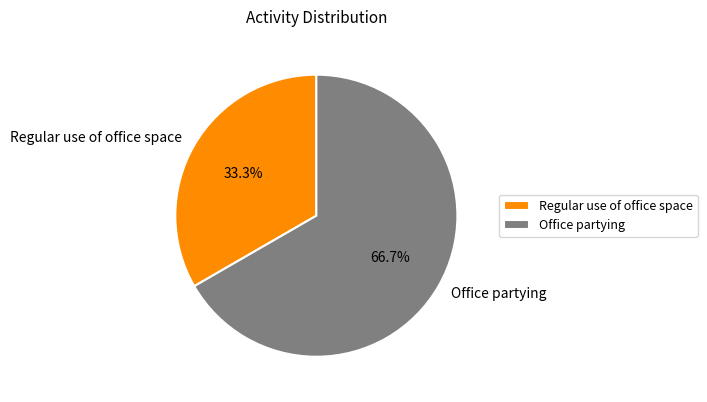

Which has a higher value, Regular use of office space or Office partying?

Office partying